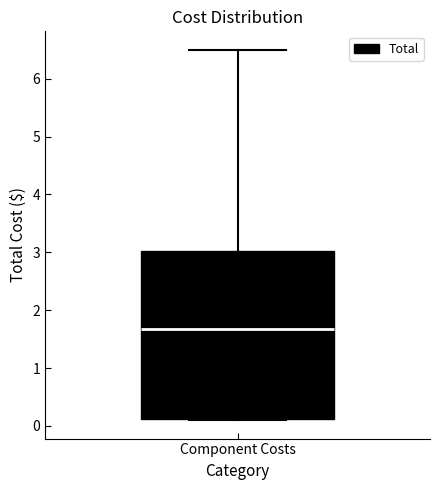

Transcribe this box plot: give where the median line is, the range the box spans, and where the two whiskers end, as read against the y-axis. The values are not printed on the chart, so give them approximately, as read against the axis.

median 1.7, box 0.1 to 3.0, whiskers 0.1 to 6.5